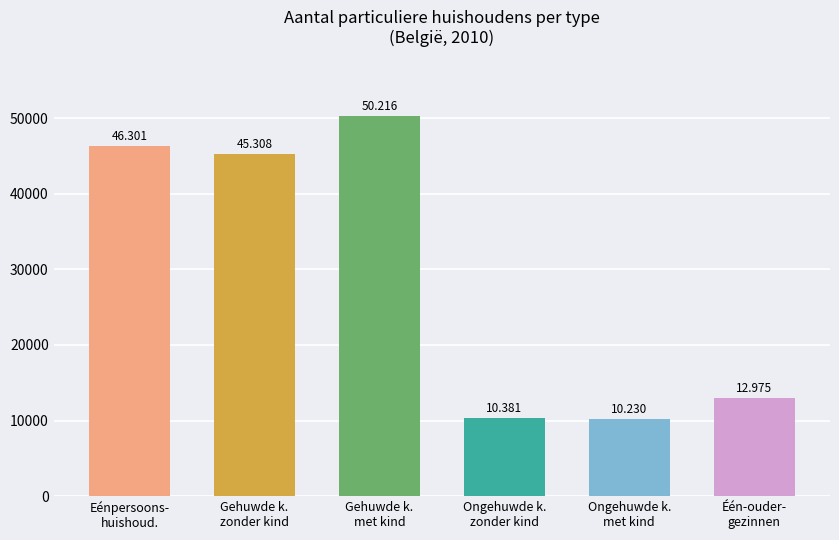

How many bars are there in total?

6